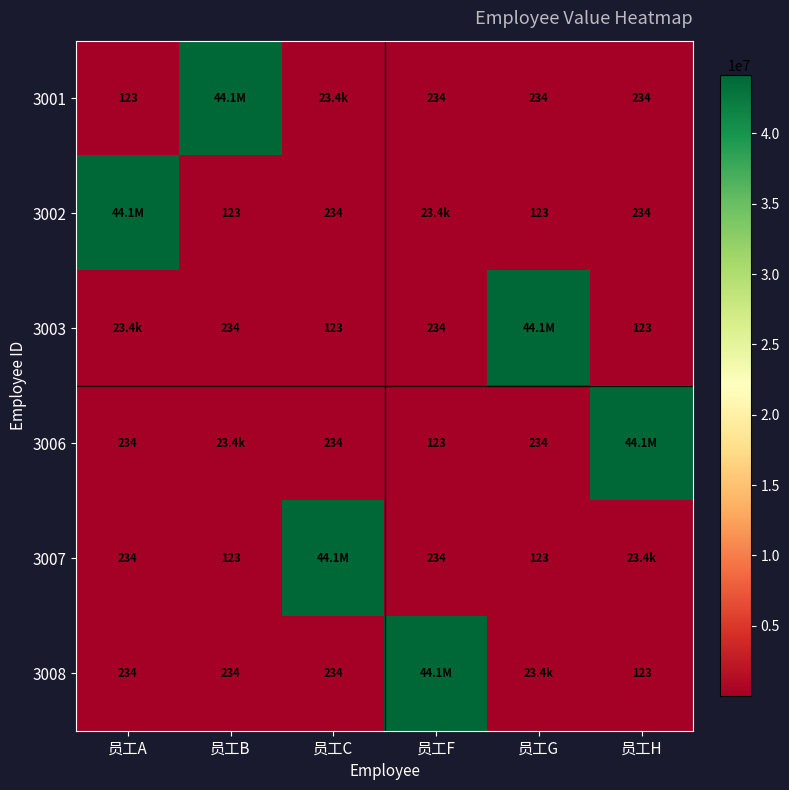

Is it true that 3001 equals 234 at 员工H?

True